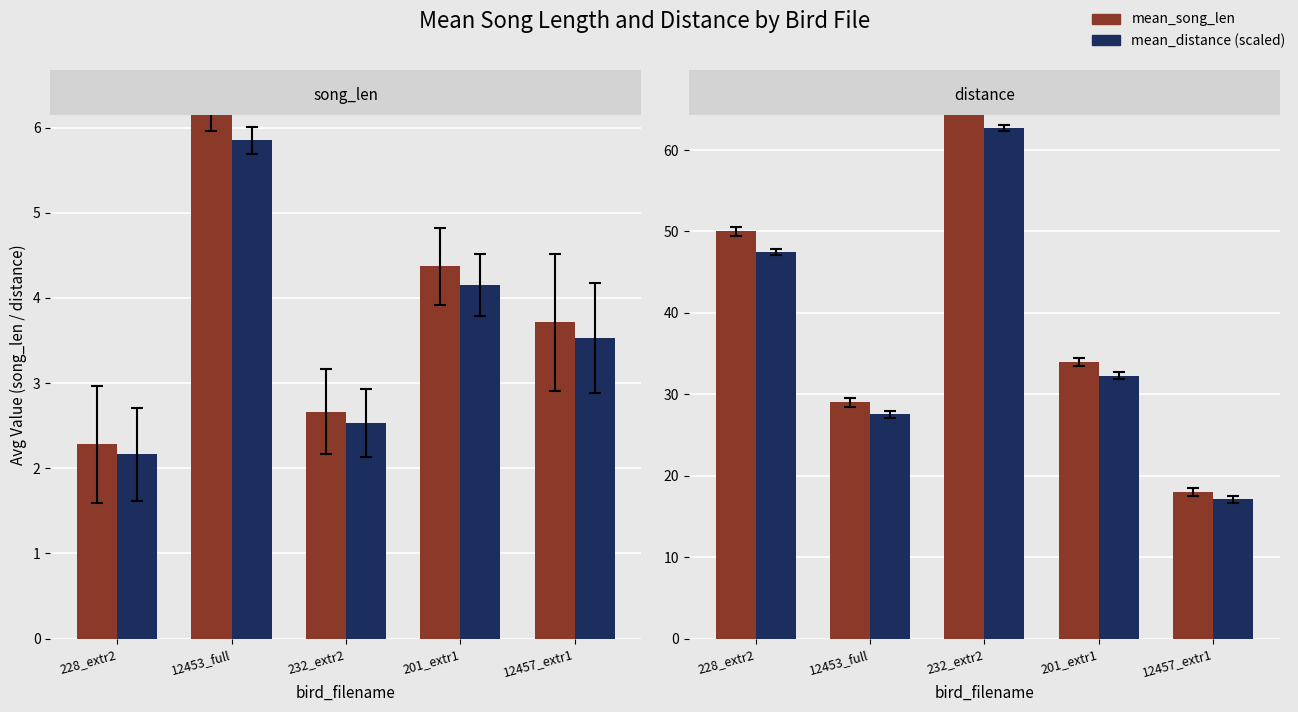

Is the value of mean_distance at 12457_extr1 greater than the value of mean_song_len at 12457_extr1?

No